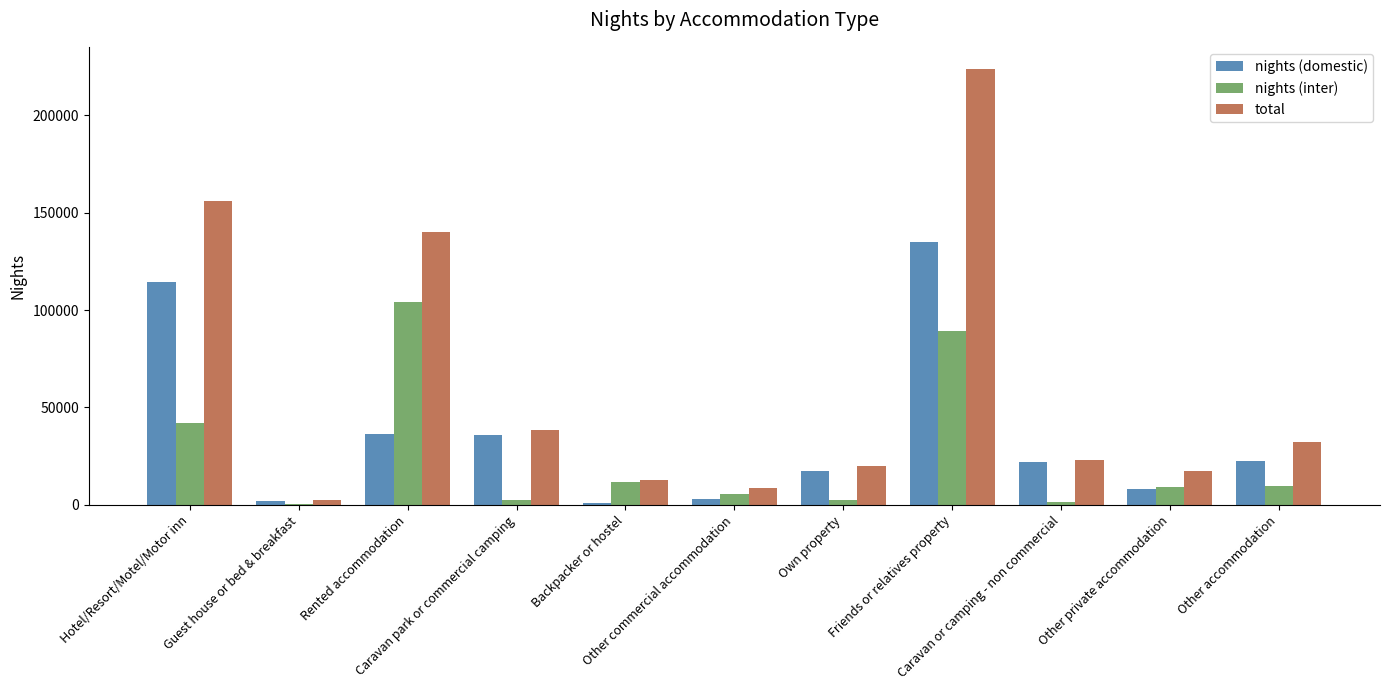

How many categories are shown in the chart?

11